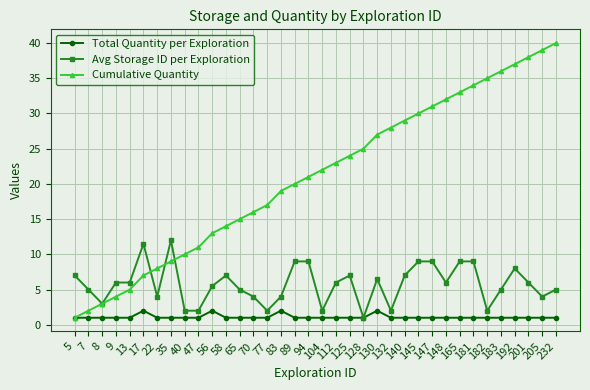

Reading right to left, transcribe all the data shown in this chart.

Total Quantity per Exploration: 1.0	1.0	1.0	1.0	1.0	1.0	1.0	1.0	1.0	1.0	1.0	1.0	1.0	2.0	1.0	1.0	1.0	1.0	1.0	1.0	2.0	1.0	1.0	1.0	1.0	2.0	1.0	1.0	1.0	1.0	2.0	1.0	1.0	1.0	1.0	1.0
Avg Storage ID per Exploration: 5.0	4.0	6.0	8.0	5.0	2.0	9.0	9.0	6.0	9.0	9.0	7.0	2.0	6.5	1.0	7.0	6.0	2.0	9.0	9.0	4.0	2.0	4.0	5.0	7.0	5.5	2.0	2.0	12.0	4.0	11.5	6.0	6.0	3.0	5.0	7.0
Cumulative Quantity: 40.0	39.0	38.0	37.0	36.0	35.0	34.0	33.0	32.0	31.0	30.0	29.0	28.0	27.0	25.0	24.0	23.0	22.0	21.0	20.0	19.0	17.0	16.0	15.0	14.0	13.0	11.0	10.0	9.0	8.0	7.0	5.0	4.0	3.0	2.0	1.0